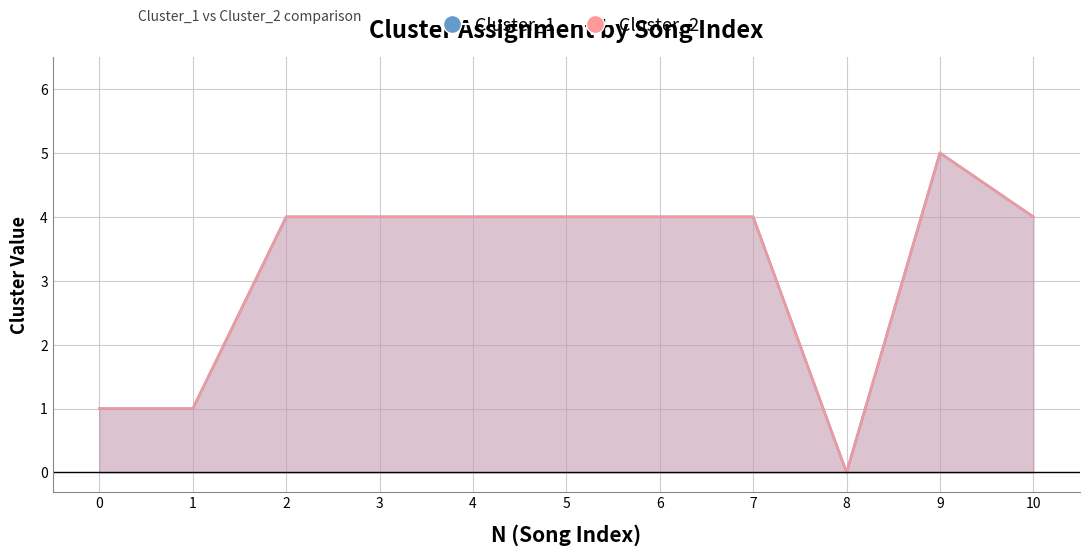

What is the greatest value displayed?

5